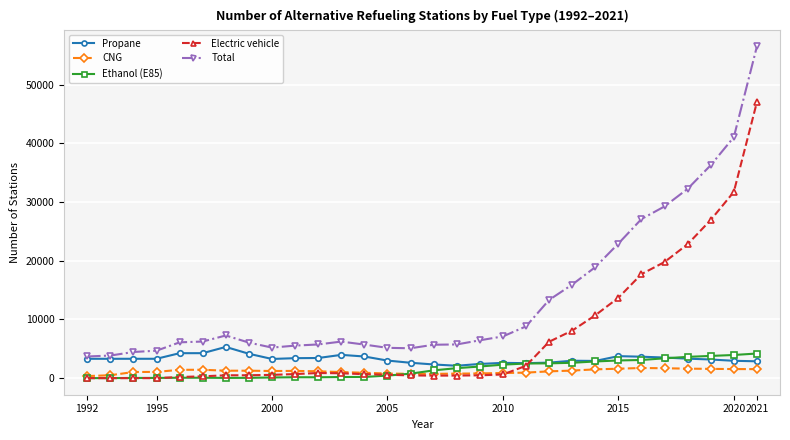

True or false: Total and Electric vehicle cross at least once.

False